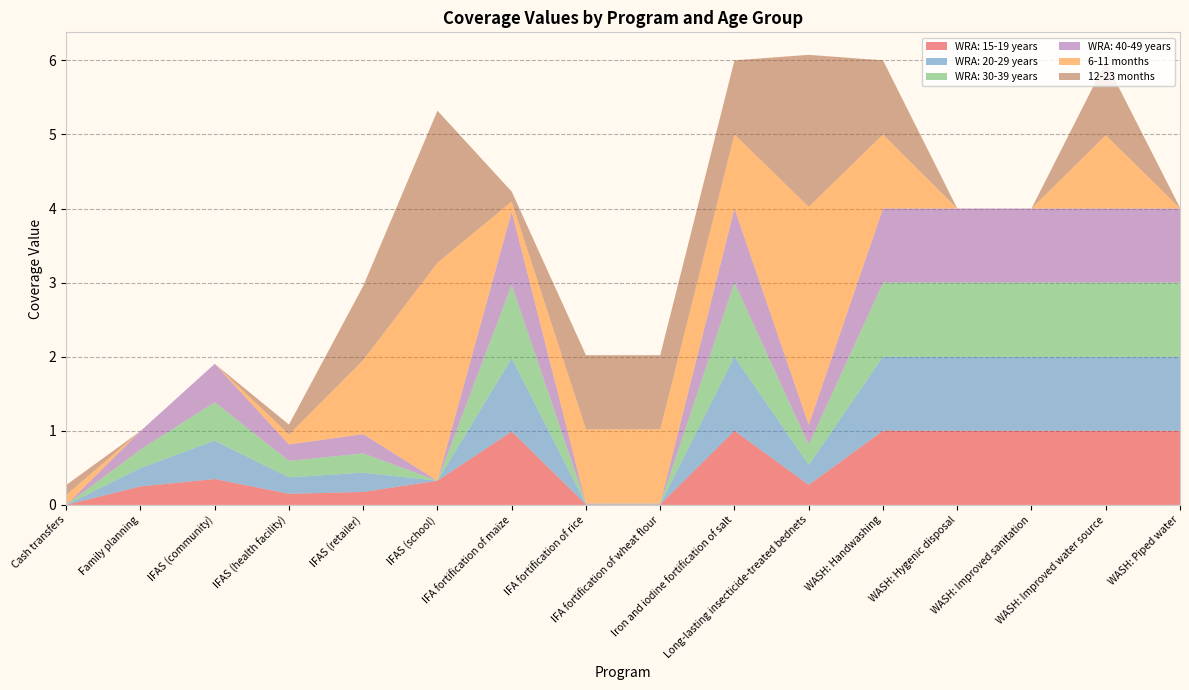

Reading right to left, transcribe all the data shown in this chart.

WRA: 15-19 years: 1.0	1.0	1.0	1.0	1.0	0.3	1.0	0.0	0.0	1.0	0.3	0.2	0.1	0.3	0.2	0.0
WRA: 20-29 years: 1.0	1.0	1.0	1.0	1.0	0.3	1.0	0.0	0.0	1.0	0.0	0.3	0.2	0.5	0.2	0.0
WRA: 30-39 years: 1.0	1.0	1.0	1.0	1.0	0.3	1.0	0.0	0.0	1.0	0.0	0.3	0.2	0.5	0.2	0.0
WRA: 40-49 years: 1.0	1.0	1.0	1.0	1.0	0.3	1.0	0.0	0.0	1.0	0.0	0.3	0.2	0.5	0.2	0.0
6-11 months: 0.0	1.0	0.0	0.0	1.0	2.9	1.0	1.0	1.0	0.1	2.9	1.0	0.1	0.0	0.0	0.1
12-23 months: 0.0	1.0	0.0	0.0	1.0	2.1	1.0	1.0	1.0	0.1	2.1	1.0	0.1	0.0	0.0	0.1